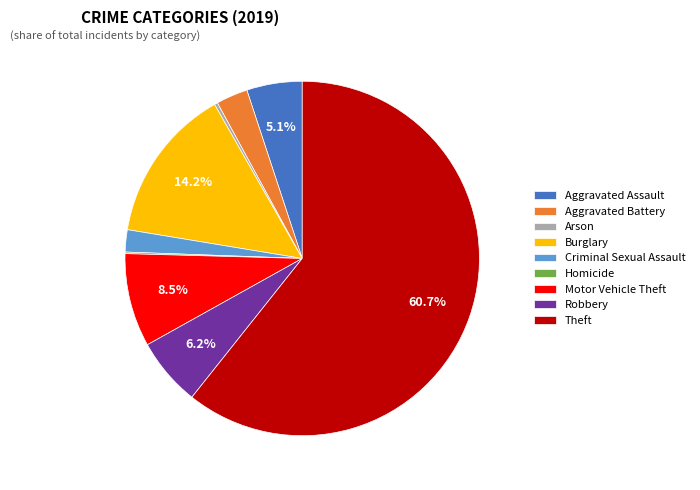

Approximately how many times larger is the value at Criminal Sexual Assault compared to Aggravated Assault?

0.4